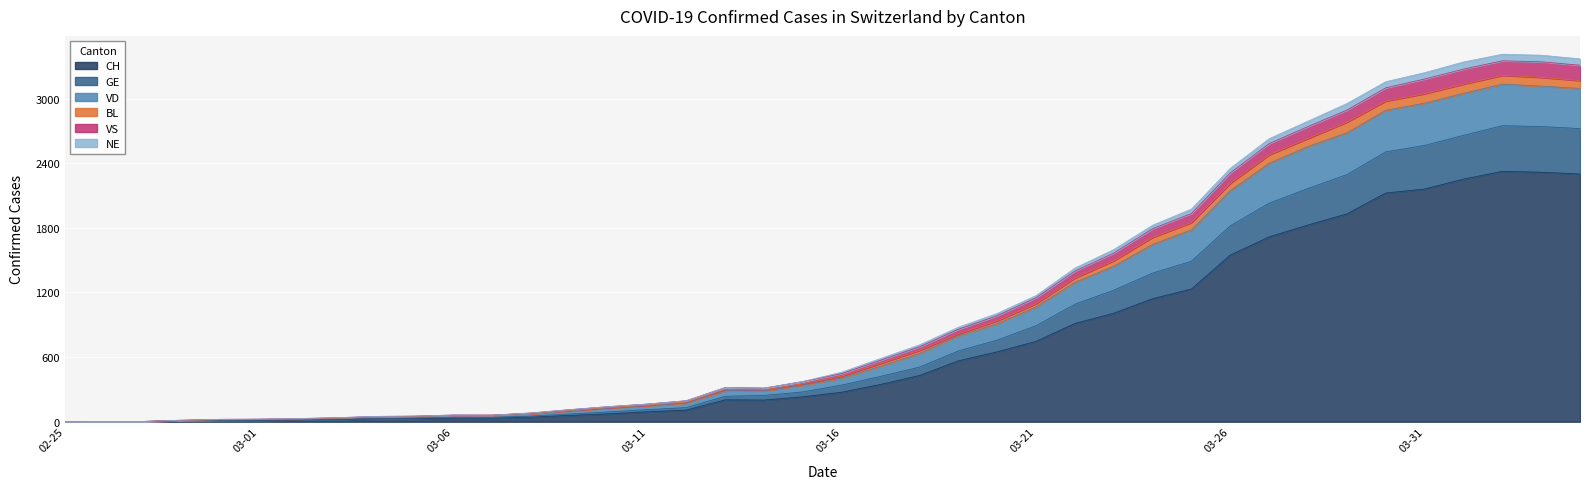

True or false: BL and VS cross at least once.

False